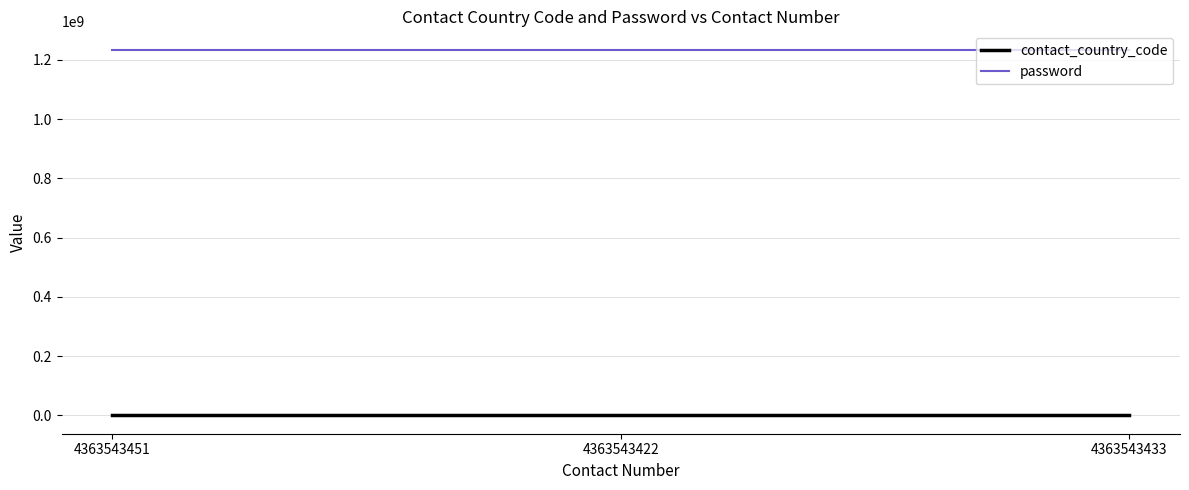

True or false: password has a value of 1234567890 at 4363543422.

True